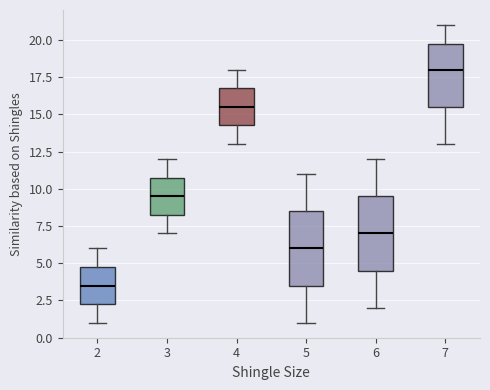

Reading left to right, read every box against the y-axis: the position of its median line, the range the box covers, and the ends of its whiskers. The values are not printed on the chart, so give them approximately, as read against the axis.

2: median 3.5, box 2.5 to 5.0, whiskers 1.0 to 6.0
3: median 9.5, box 8.5 to 11.0, whiskers 7.0 to 12.0
4: median 15.5, box 14.5 to 17.0, whiskers 13.0 to 18.0
5: median 6.0, box 3.5 to 8.5, whiskers 1.0 to 11.0
6: median 7.0, box 4.5 to 9.5, whiskers 2.0 to 12.0
7: median 18.0, box 15.5 to 20.0, whiskers 13.0 to 21.0